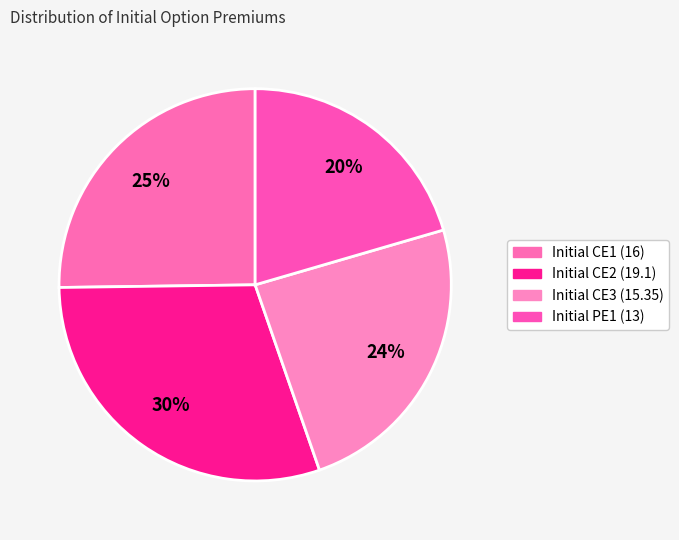

How many segments does this pie chart have?

4